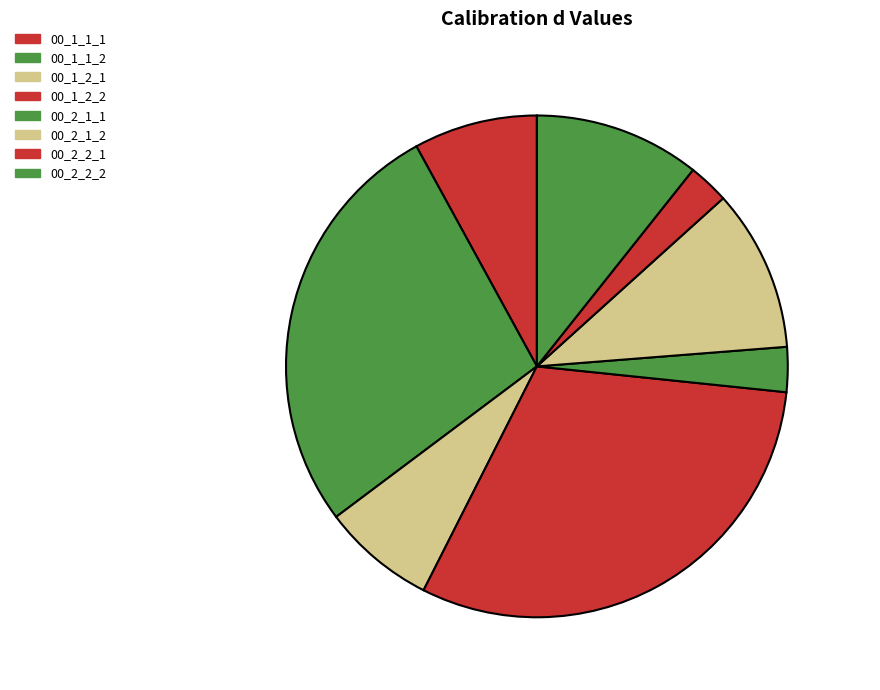

Between 00_1_2_1 and 00_2_2_1, which is larger?

00_1_2_1